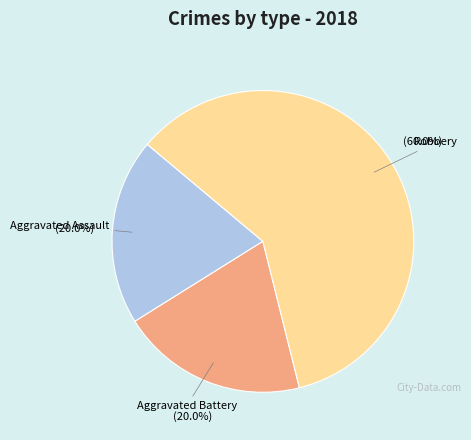

Does any single category account for the majority?

Yes